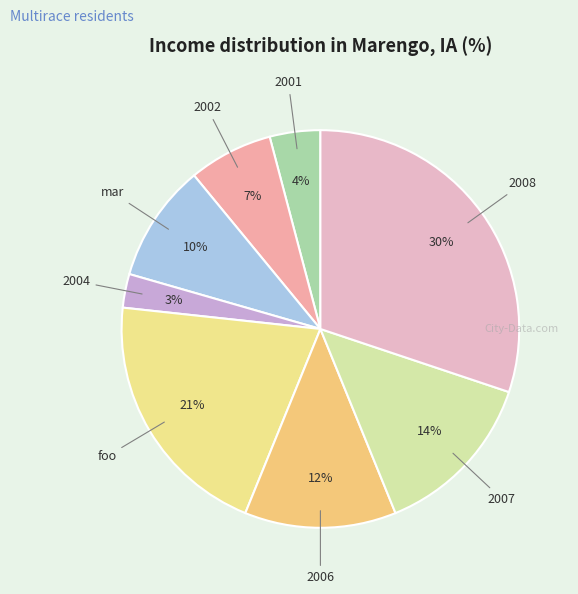

Does 2002 represent more than half of the total?

No